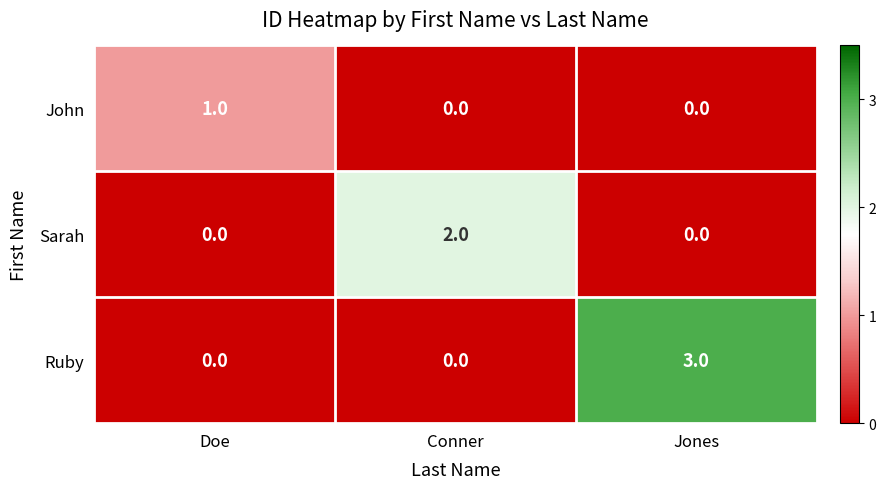

The Ruby series shows 3 at Jones. True or false?

True